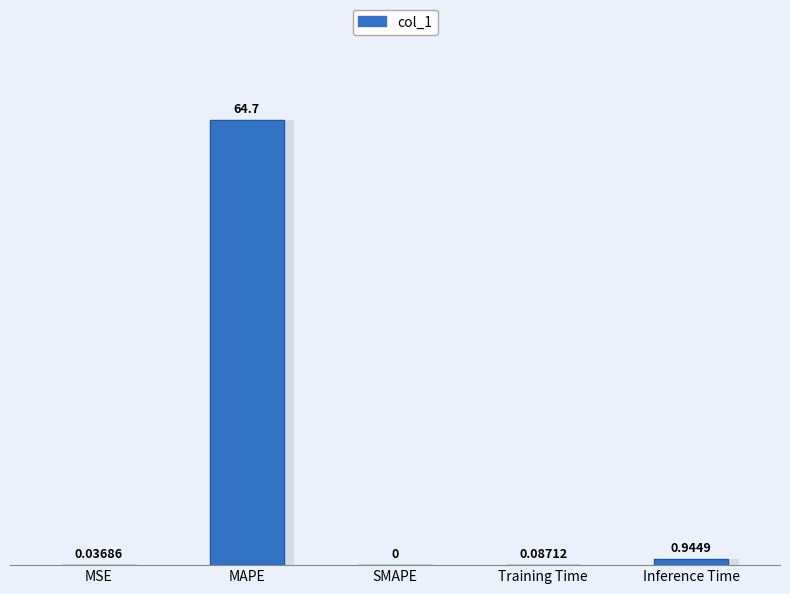

Is it true that the value at Inference Time is 1.7?

False